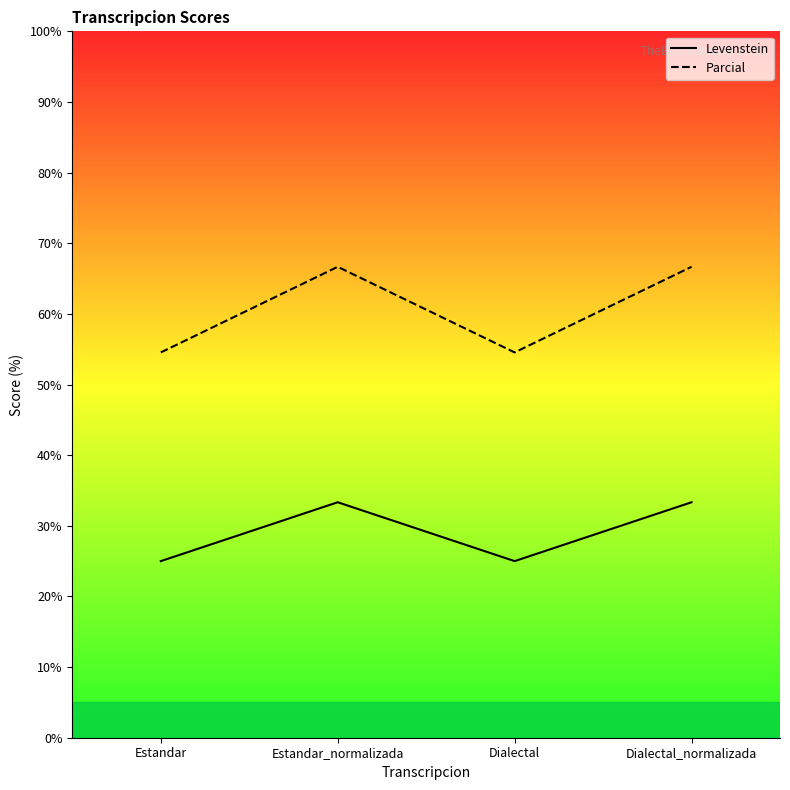

Reading right to left, list all the values displayed in this chart.

Levenstein: Dialectal_normalizada=33.3	Dialectal=25.0	Estandar_normalizada=33.3	Estandar=25.0
Parcial: Dialectal_normalizada=66.7	Dialectal=54.5	Estandar_normalizada=66.7	Estandar=54.5